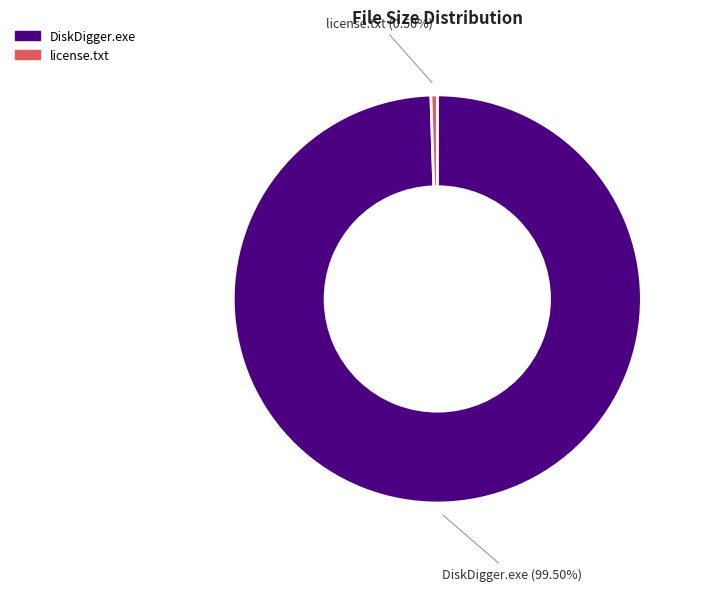

Is there any slice that represents more than half of the pie?

Yes